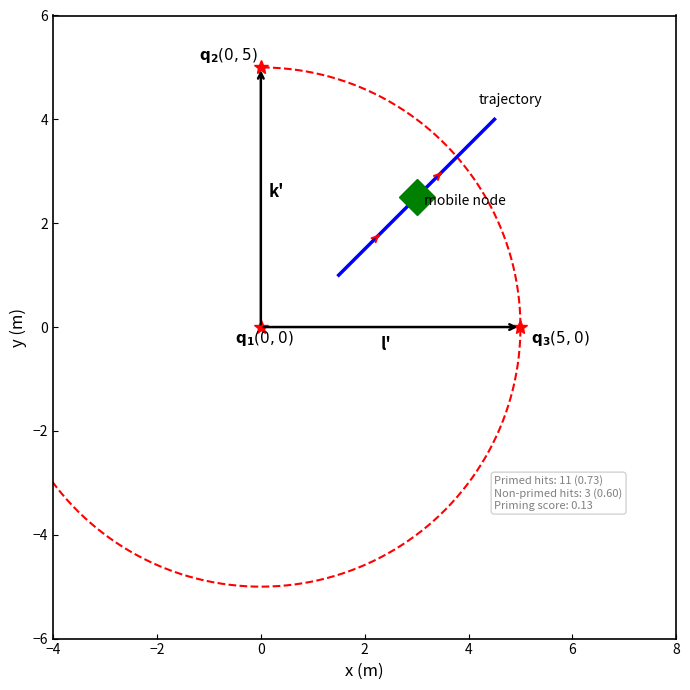

Between Number of hits from study list and Number of hits from non-primed words, which is larger?

Number of hits from study list